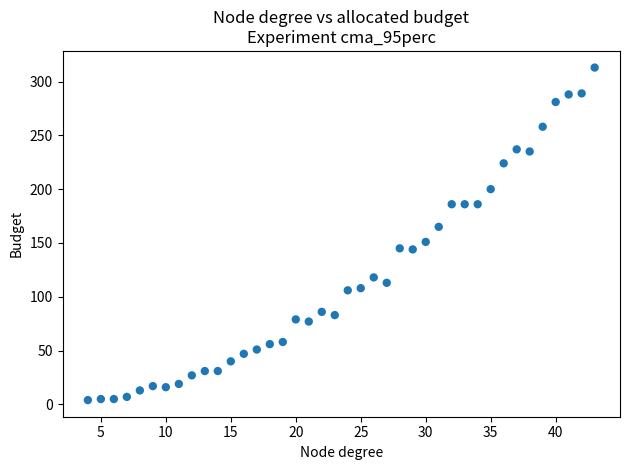

What is the range of X values (max minus min)?

39